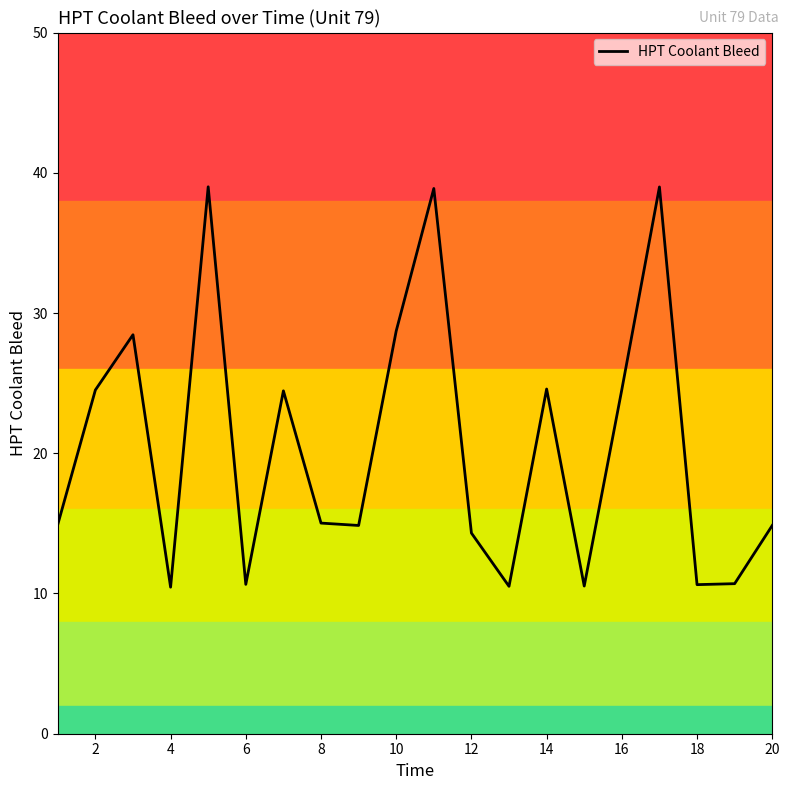

What is the greatest value displayed?

39.0